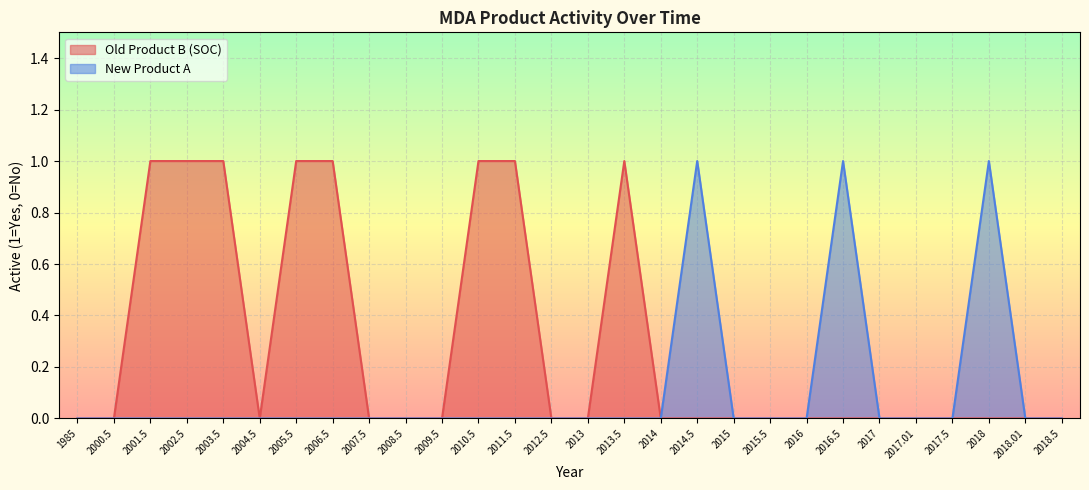

Count the number of categories in the chart.

28